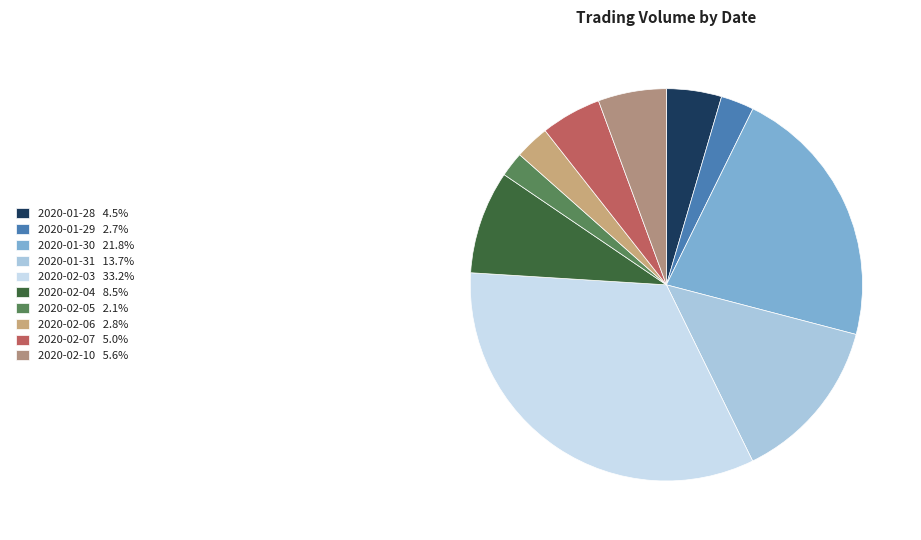

Count the number of slices in the pie.

10